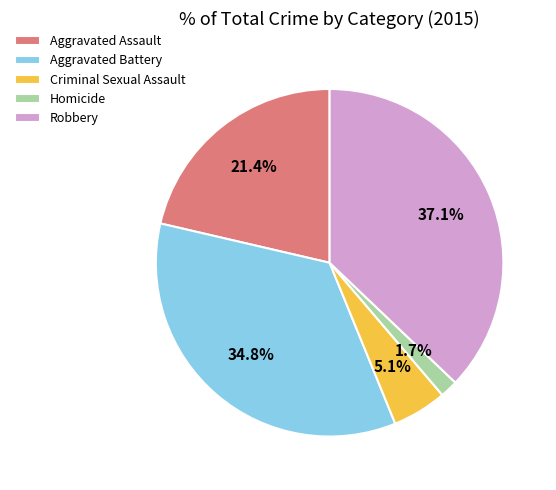

How many slices are in this pie chart?

5